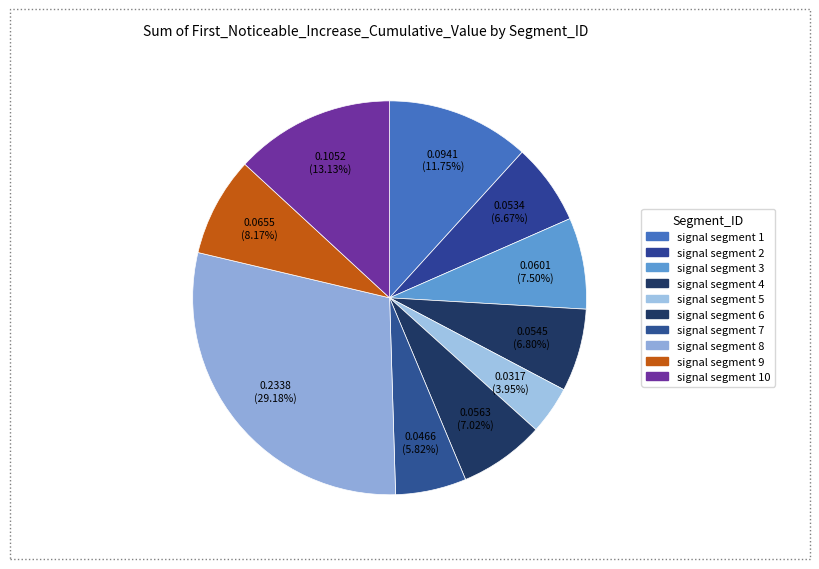

How many segments does this pie chart have?

10